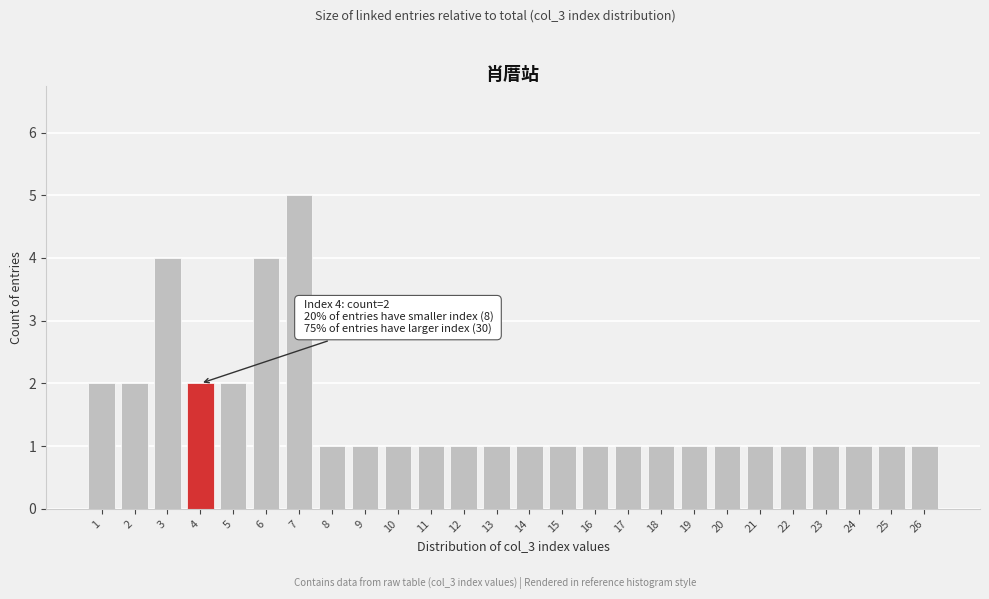

Reading left to right, list all the values displayed in this chart.

2	2	4	2	2	4	5	1	1	1	1	1	1	1	1	1	1	1	1	1	1	1	1	1	1	1